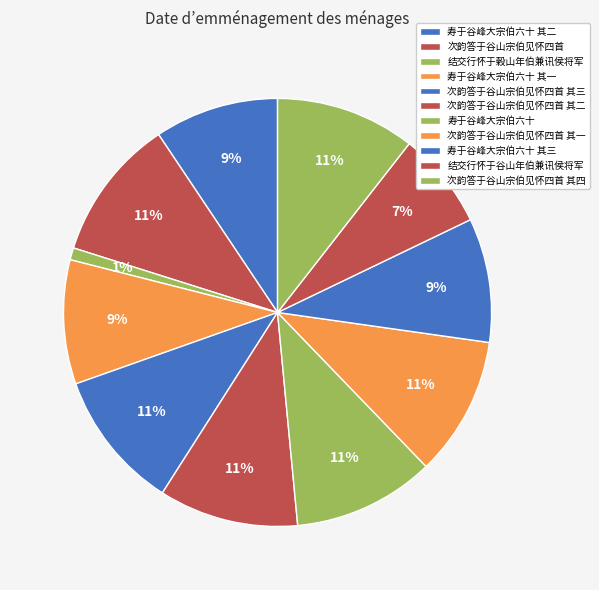

What percentage is the 次韵答于谷山宗伯见怀四首 其四 slice, to the nearest percent?

11%